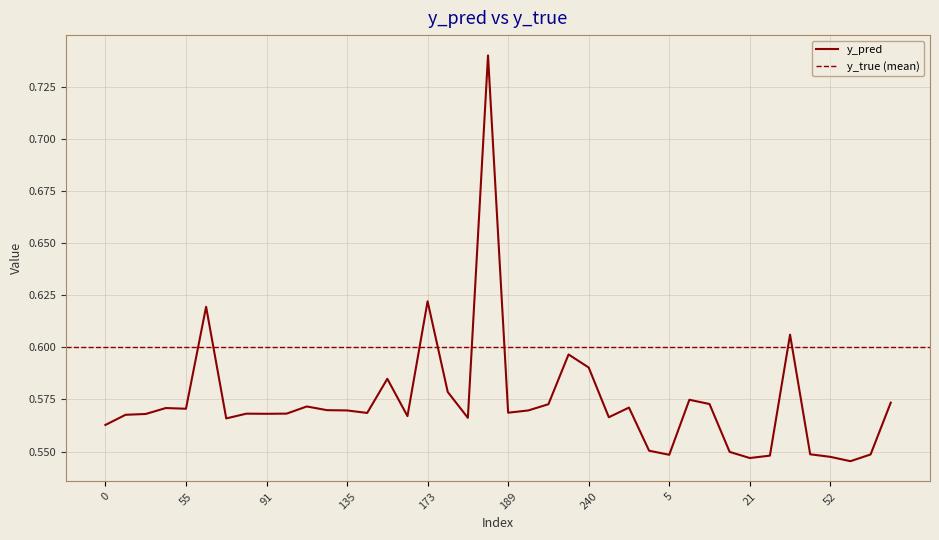

List the labels in order of value, largest first.

186, 173, 66, 39, 235, 240, 154, 177, 8, 76, 13, 225, 119, 257, 43, 55, 134, 135, 223, 189, 140, 99, 81, 91, 31, 29, 168, 253, 185, 70, 0, 1, 18, 44, 64, 5, 33, 52, 21, 59